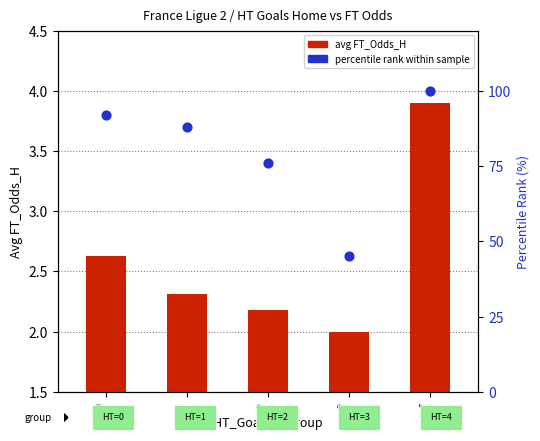

Which series contains the lowest Y value?

avg FT_Odds_H